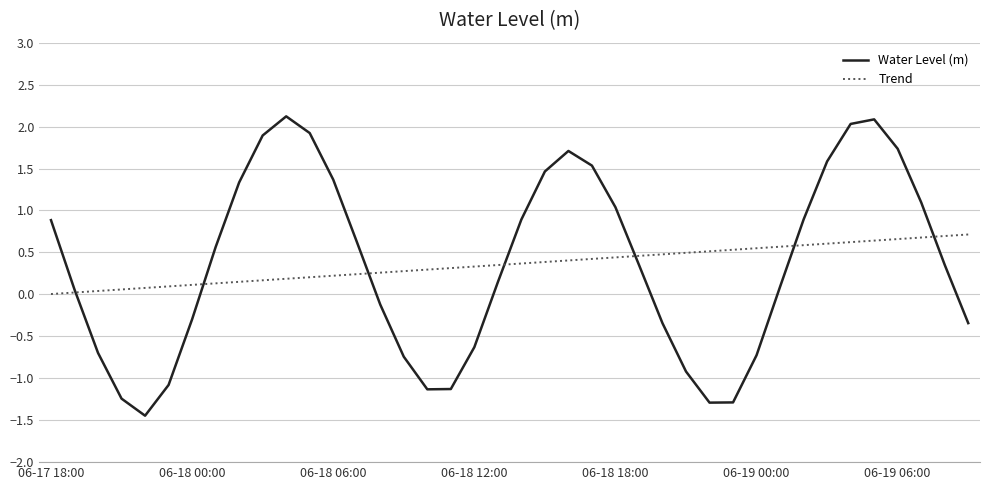

What is the average value of the Water Level (m) series?

0.4